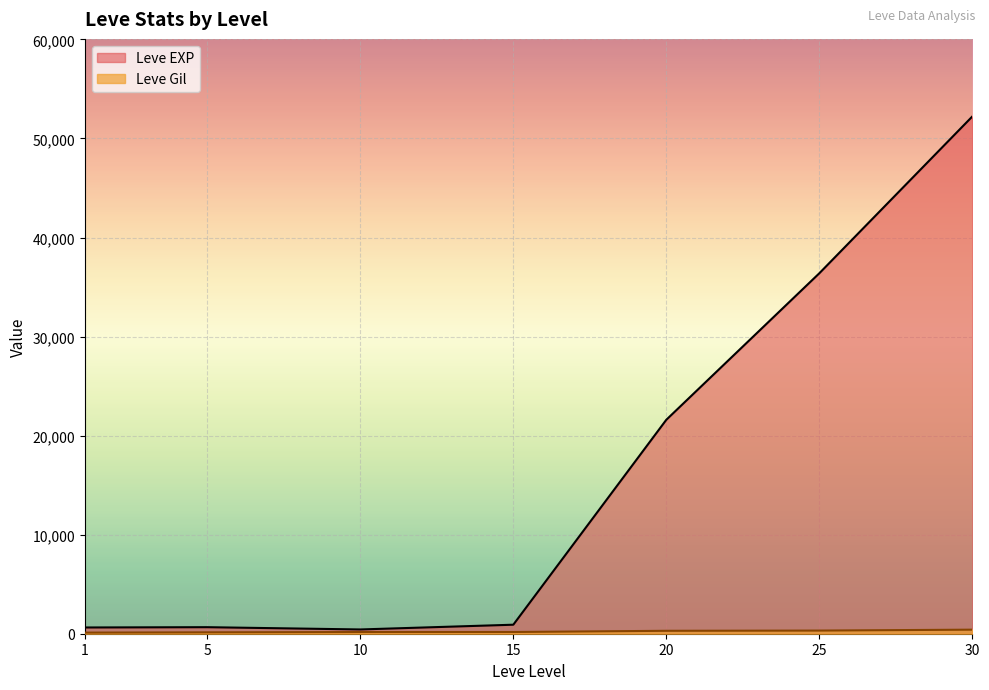

How many data points in Leve Gil are above 174?

3